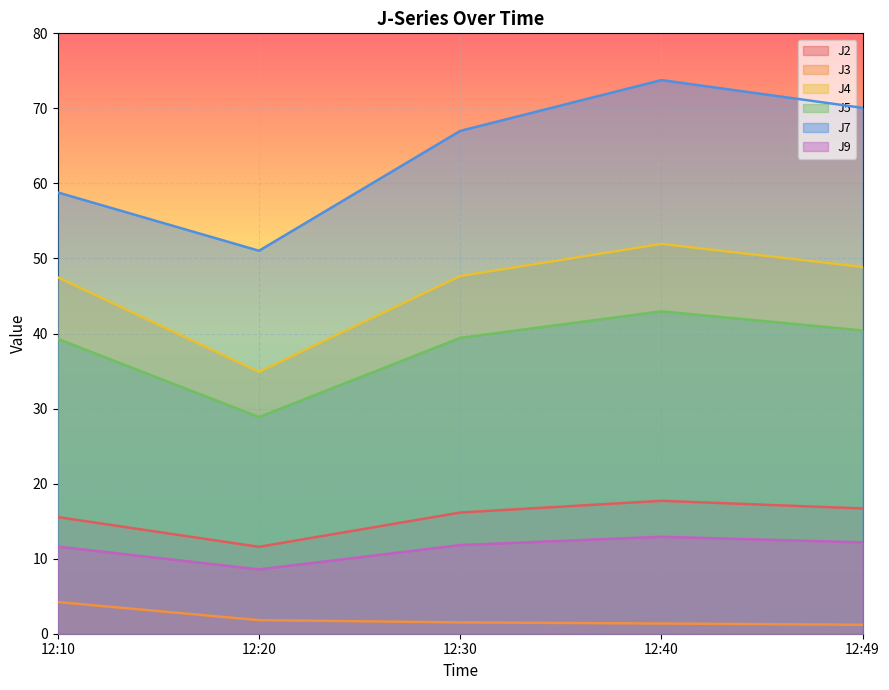

True or false: J7 has a value of 24.0 at 12:30.

False